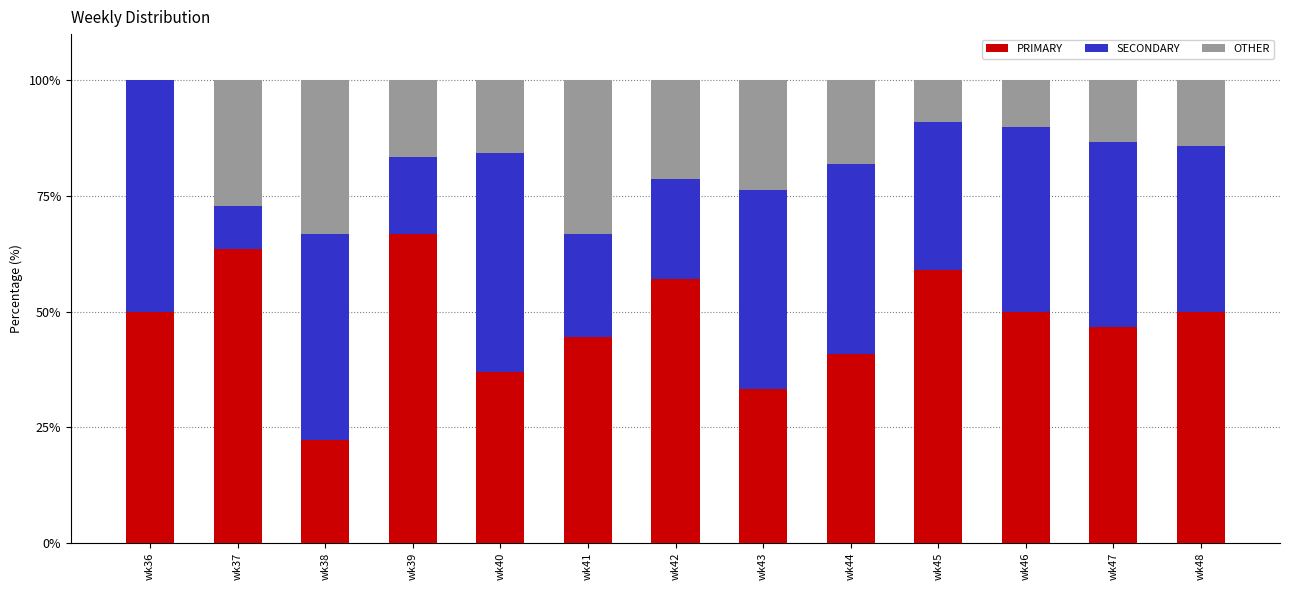

What is the sum of the PRIMARY values at wk43 and wk44?

74.2